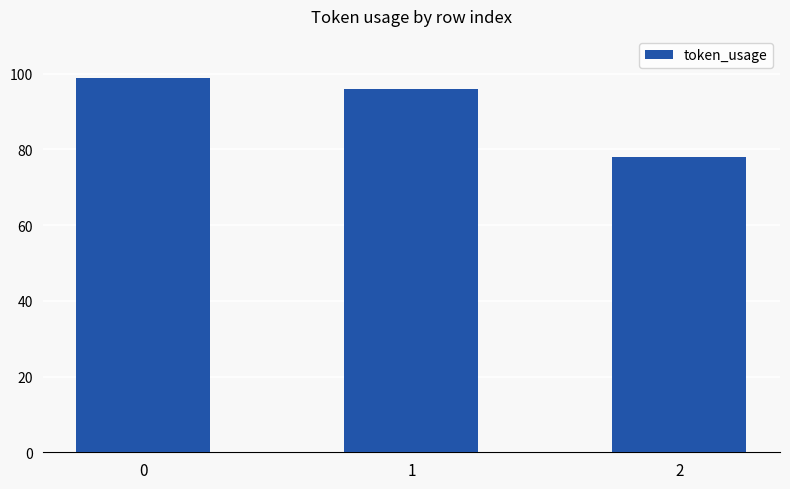

What is the difference between the maximum and second lowest values?

3